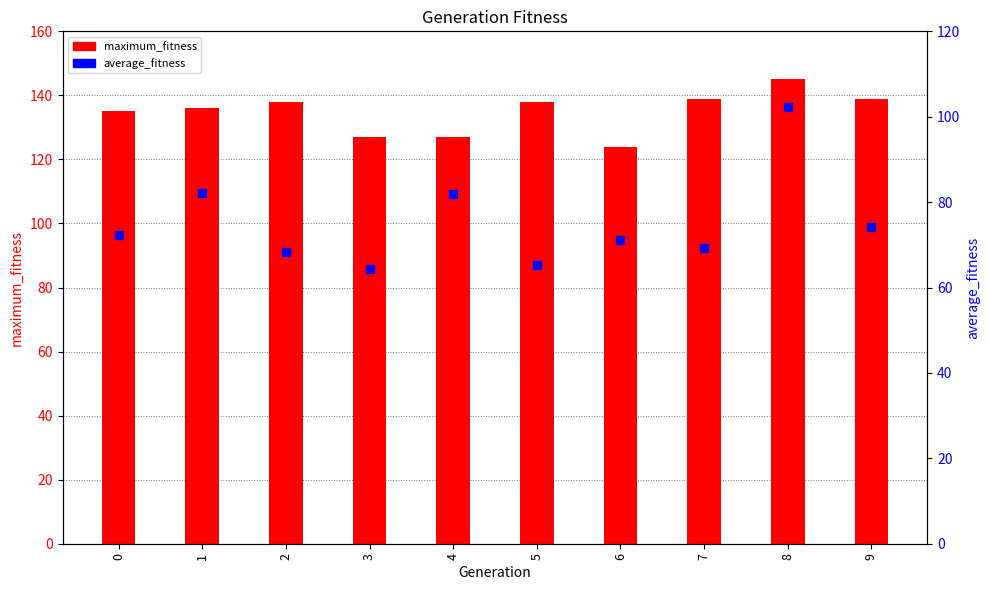

Which series reaches the minimum Y coordinate?

average_fitness